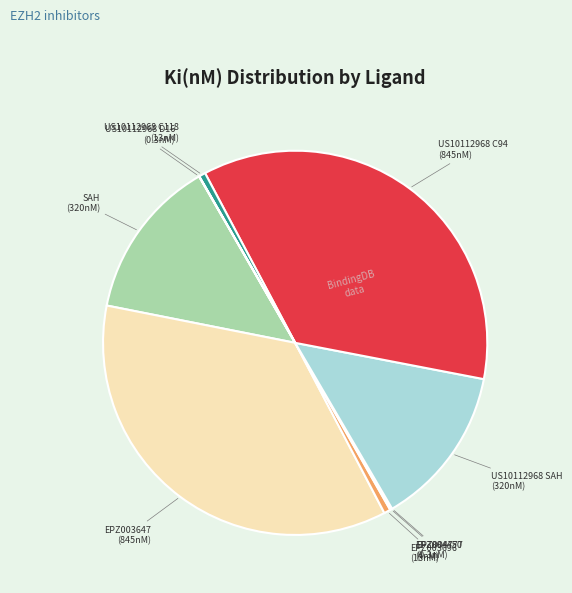

Is there a majority slice in this chart?

No